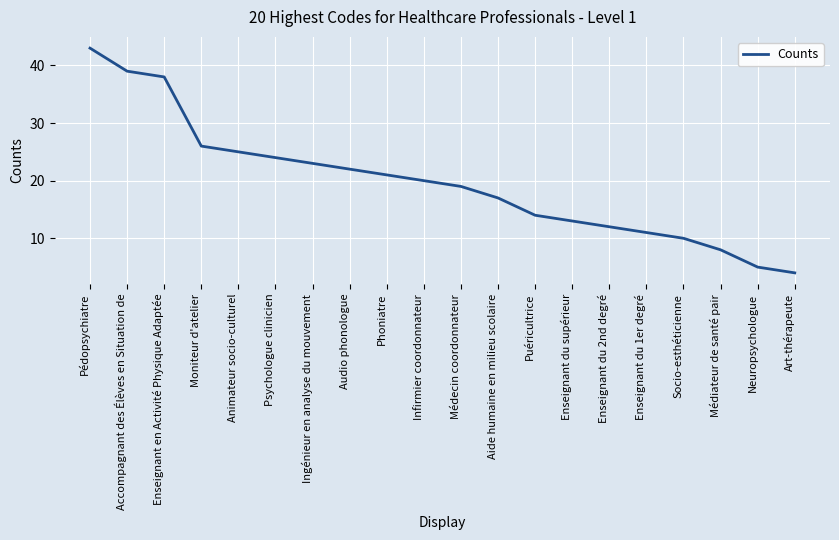

At which label is the value closest to 23?

Ingénieur en analyse du mouvement